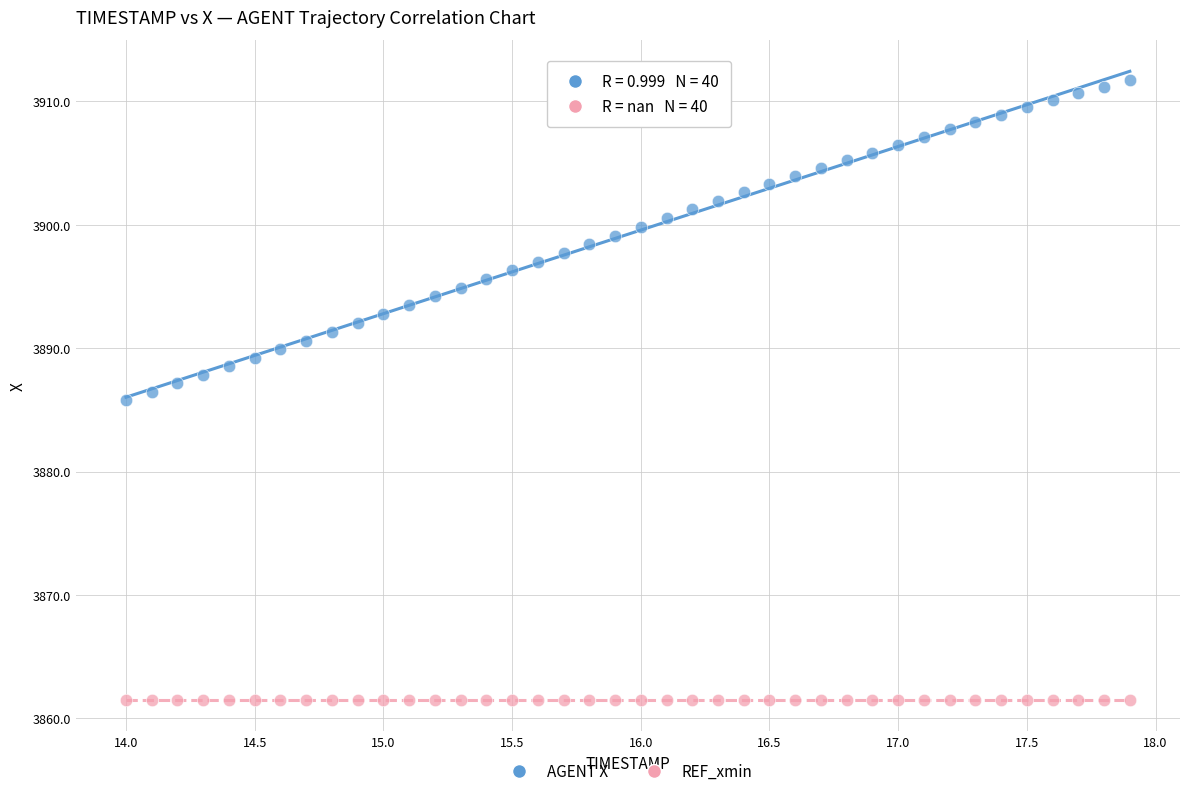

Which series contains the lowest Y value?

REF_xmin